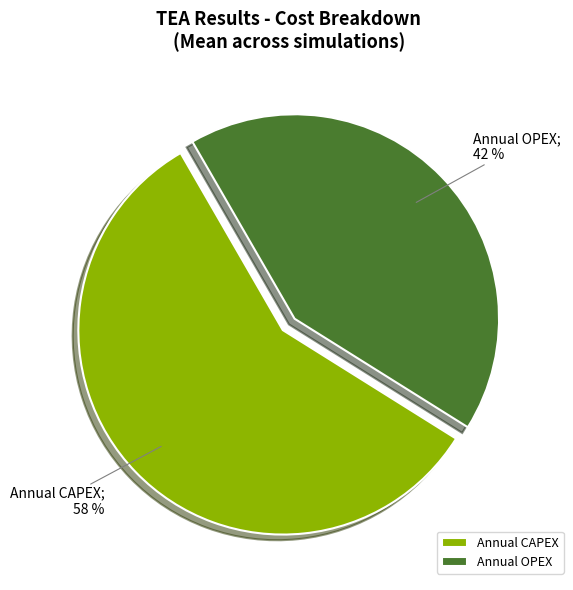

What is the majority slice?

Annual CAPEX